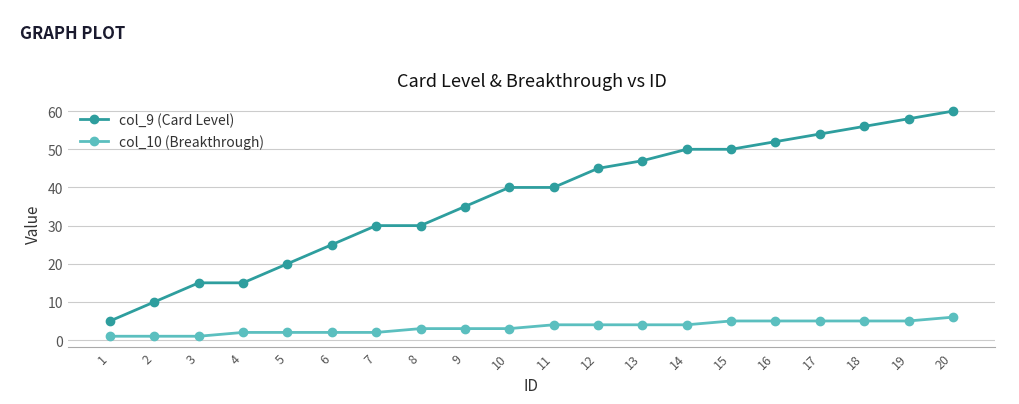

True or false: col_10 (Breakthrough) and col_9 (Card Level) intersect in this chart.

False